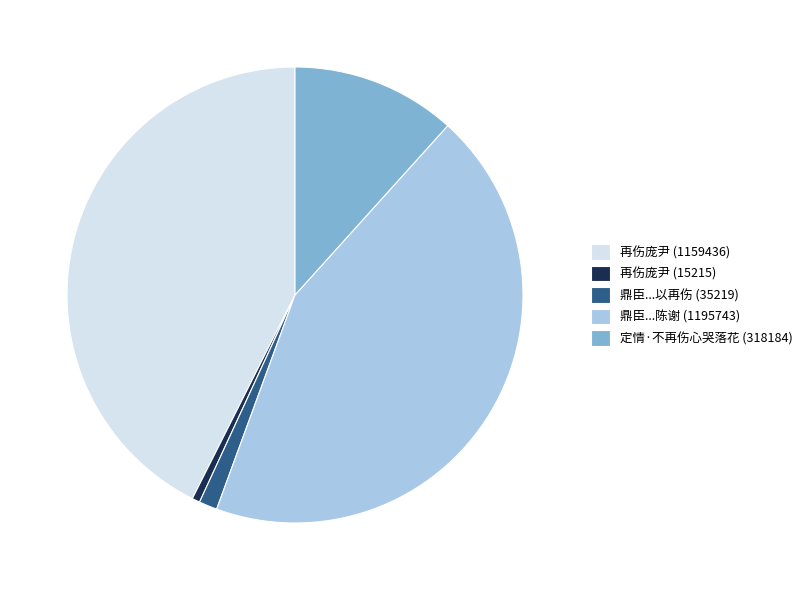

Does 再伤庞尹 (1159436) account for over 50% of the chart?

No